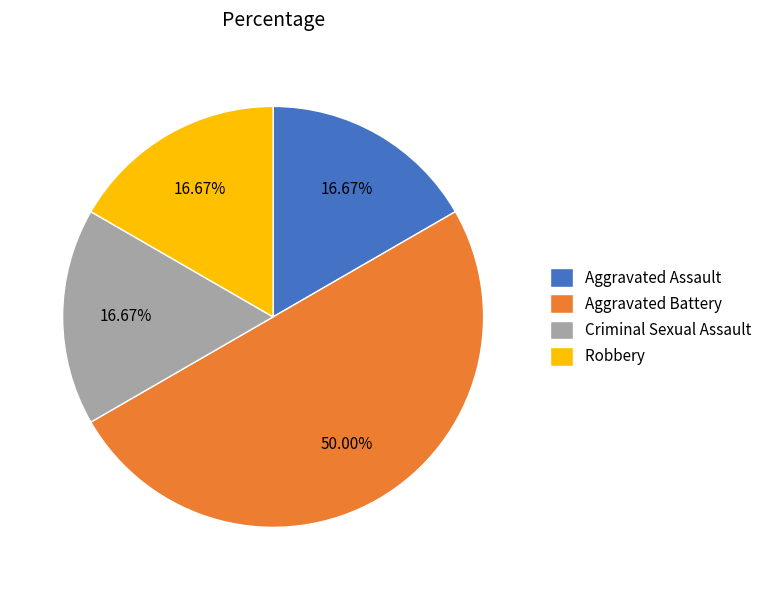

Count the number of slices in the pie.

4